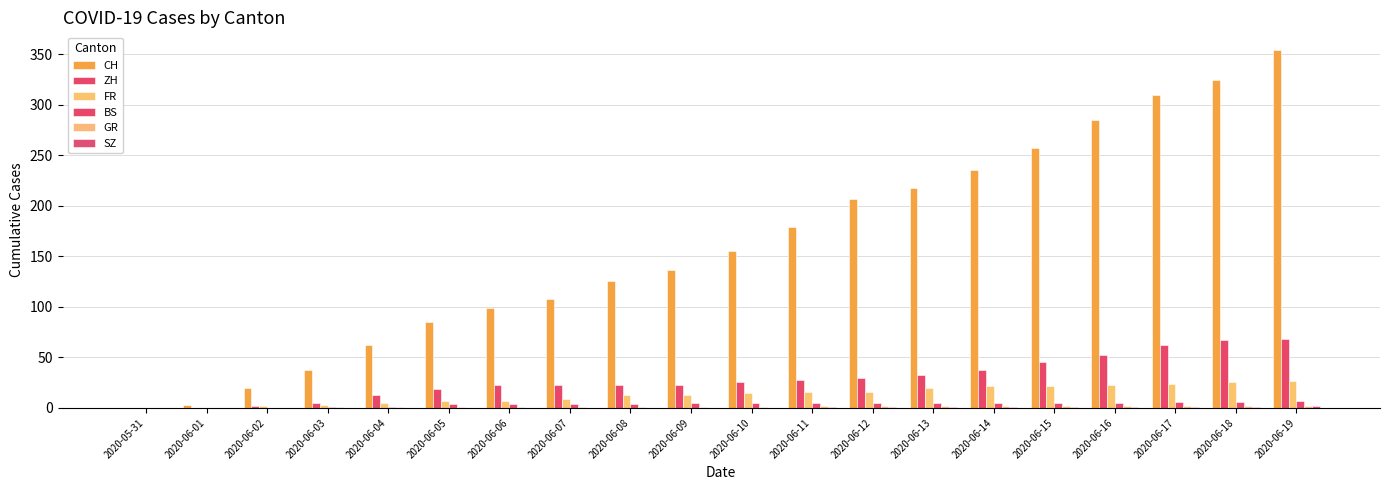

The GR series shows 1 at 2020-06-08. True or false?

True